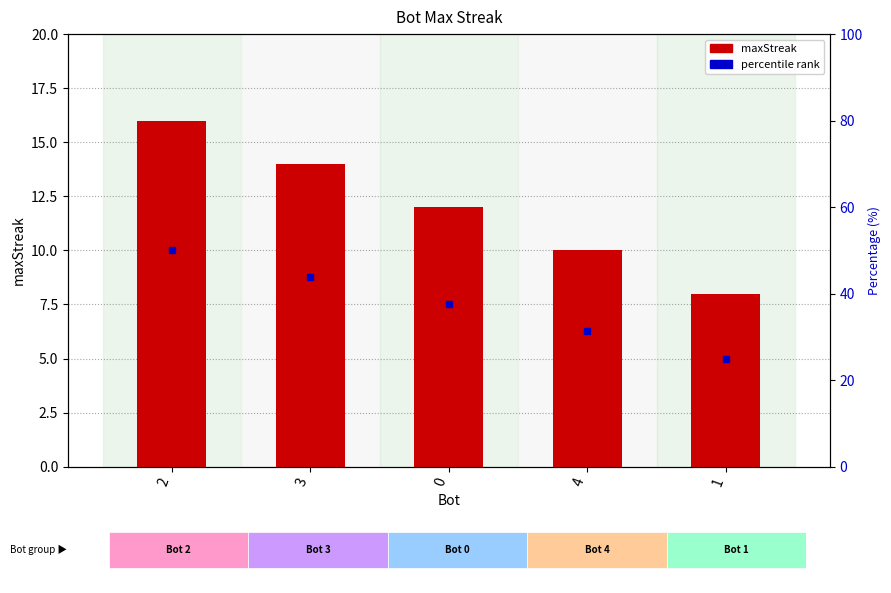

Which has a higher value, 0 or 3?

3